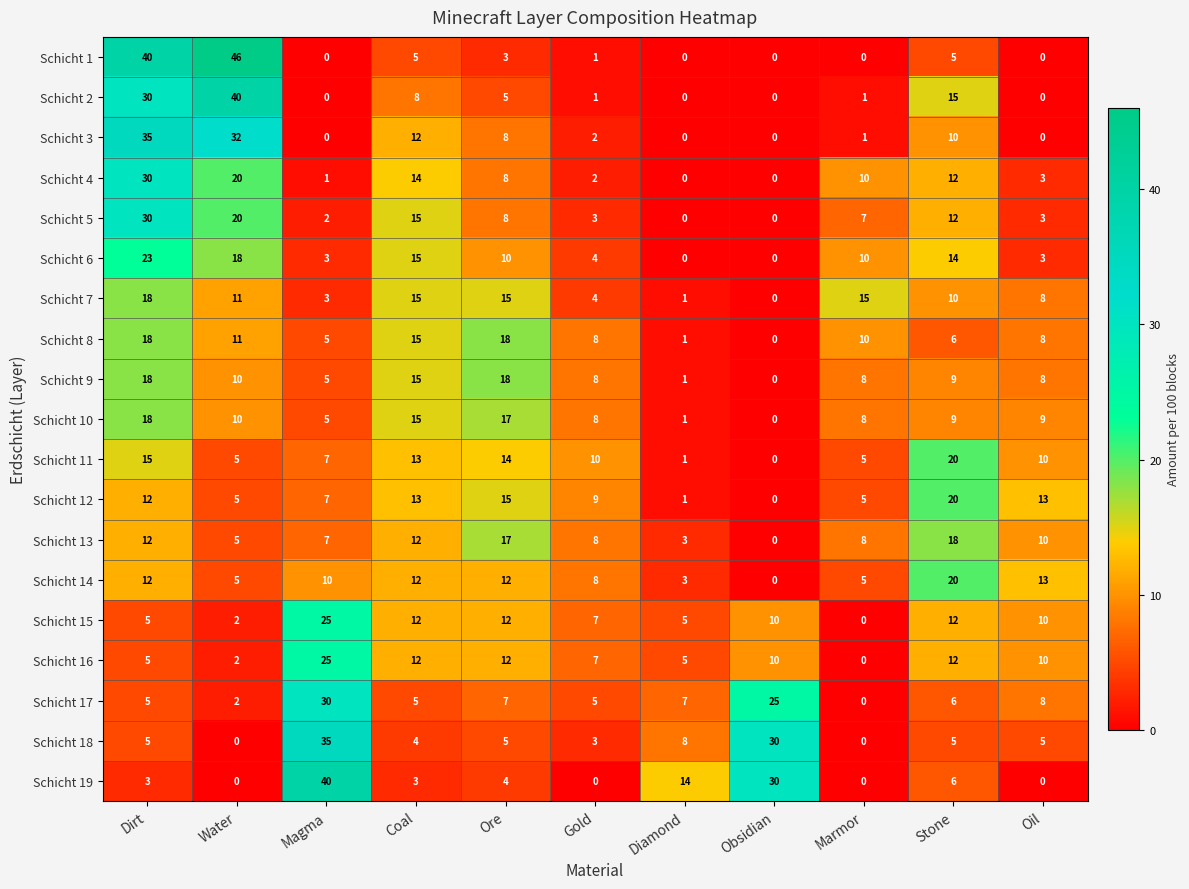

At which label does Schicht 13 first exceed 8?

Dirt